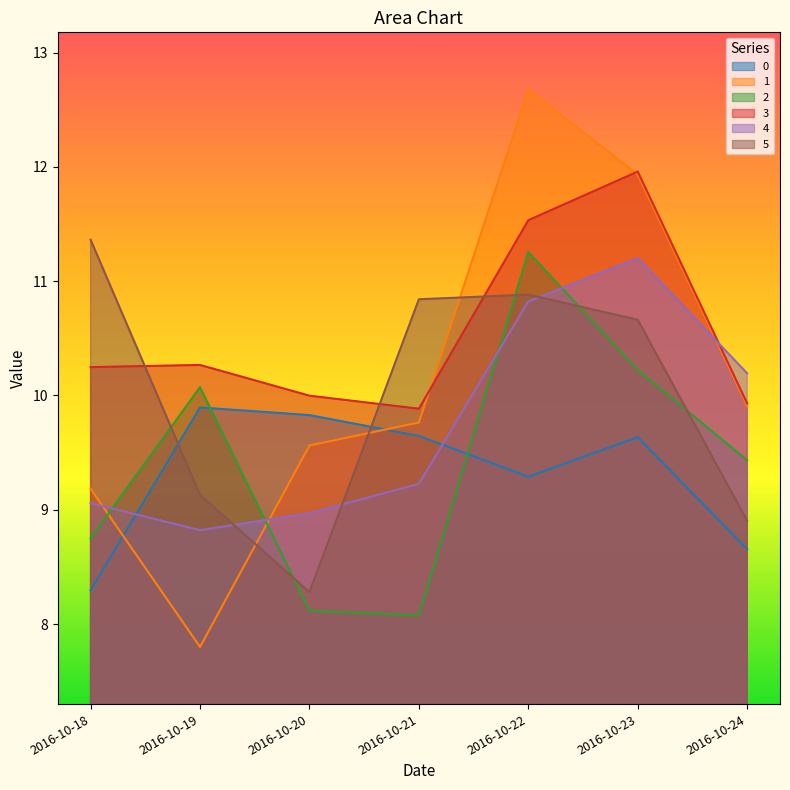

Reading right to left, extract all data points from this chart.

0: 2016-10-24=8.7	2016-10-23=9.6	2016-10-22=9.3	2016-10-21=9.6	2016-10-20=9.8	2016-10-19=9.9	2016-10-18=8.3
1: 2016-10-24=9.9	2016-10-23=11.9	2016-10-22=12.7	2016-10-21=9.8	2016-10-20=9.6	2016-10-19=7.8	2016-10-18=9.2
2: 2016-10-24=9.4	2016-10-23=10.2	2016-10-22=11.3	2016-10-21=8.1	2016-10-20=8.1	2016-10-19=10.1	2016-10-18=8.8
3: 2016-10-24=9.9	2016-10-23=12.0	2016-10-22=11.5	2016-10-21=9.9	2016-10-20=10.0	2016-10-19=10.3	2016-10-18=10.2
4: 2016-10-24=10.2	2016-10-23=11.2	2016-10-22=10.8	2016-10-21=9.2	2016-10-20=9.0	2016-10-19=8.8	2016-10-18=9.1
5: 2016-10-24=8.9	2016-10-23=10.7	2016-10-22=10.9	2016-10-21=10.8	2016-10-20=8.3	2016-10-19=9.1	2016-10-18=11.4